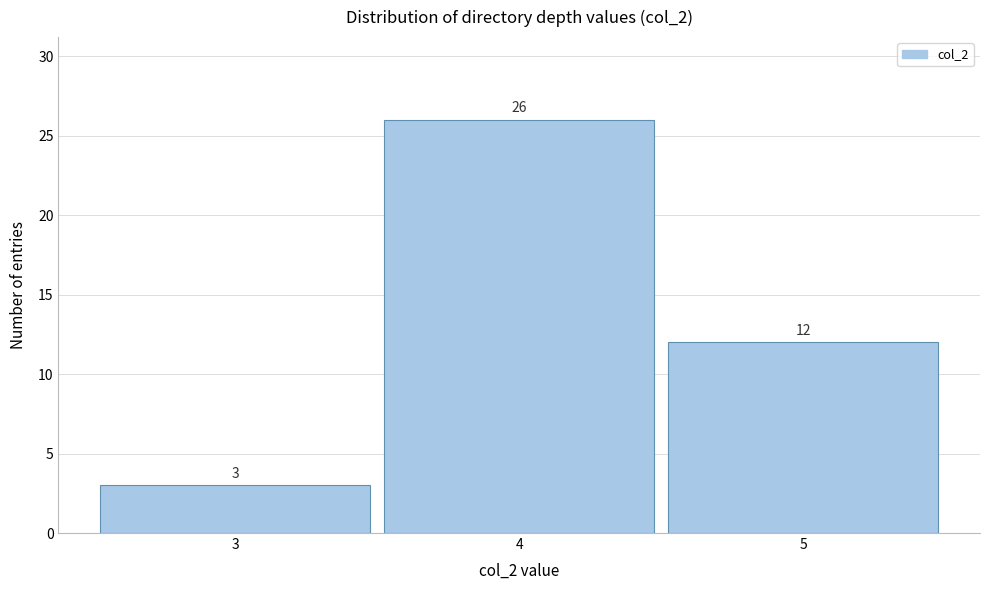

Reading left to right, list every bar in this chart as the range it spans on the x-axis followed by its height.

2.5 to 3.5: 3
3.5 to 4.5: 26
4.5 to 5.5: 12